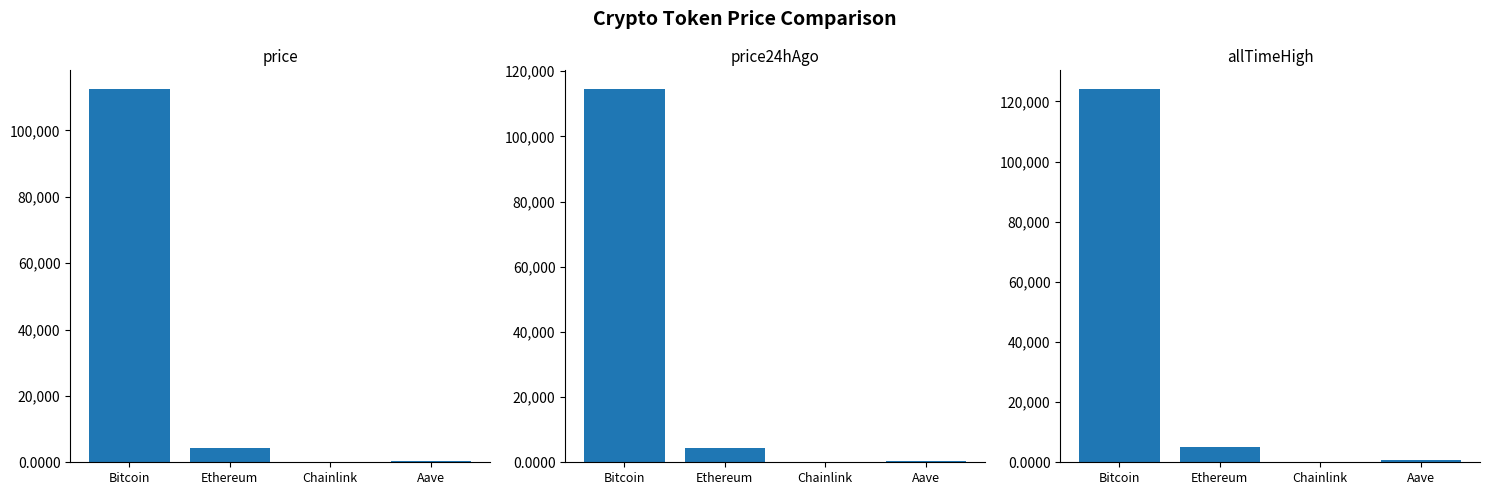

How many values in the price24hAgo series are below 4300?

2